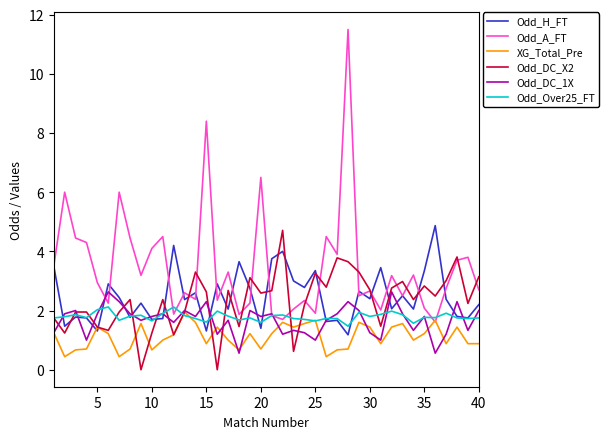

How many times do XG_Total_Pre and Odd_H_FT cross each other?

2